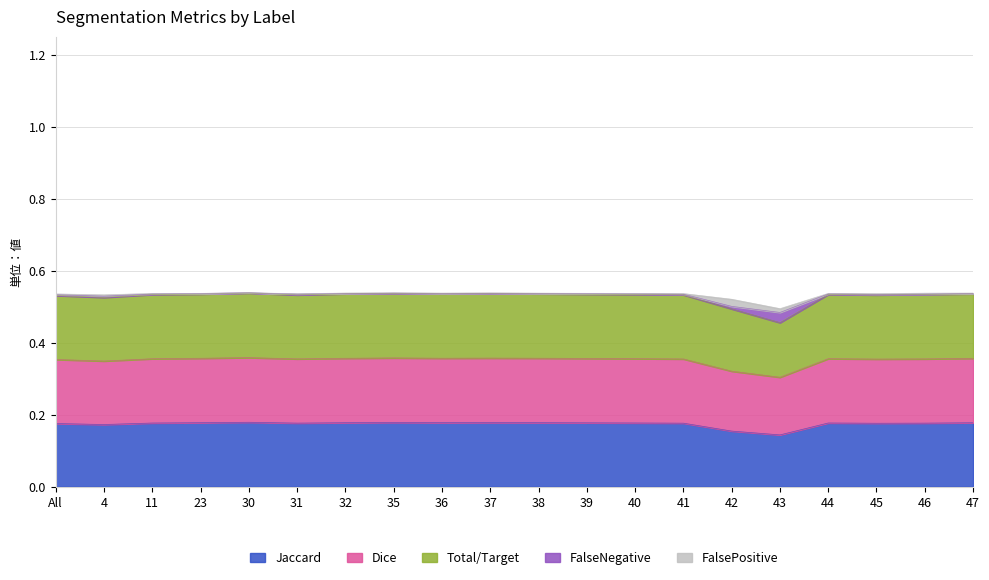

The Jaccard series shows 0.3 at 41. True or false?

False